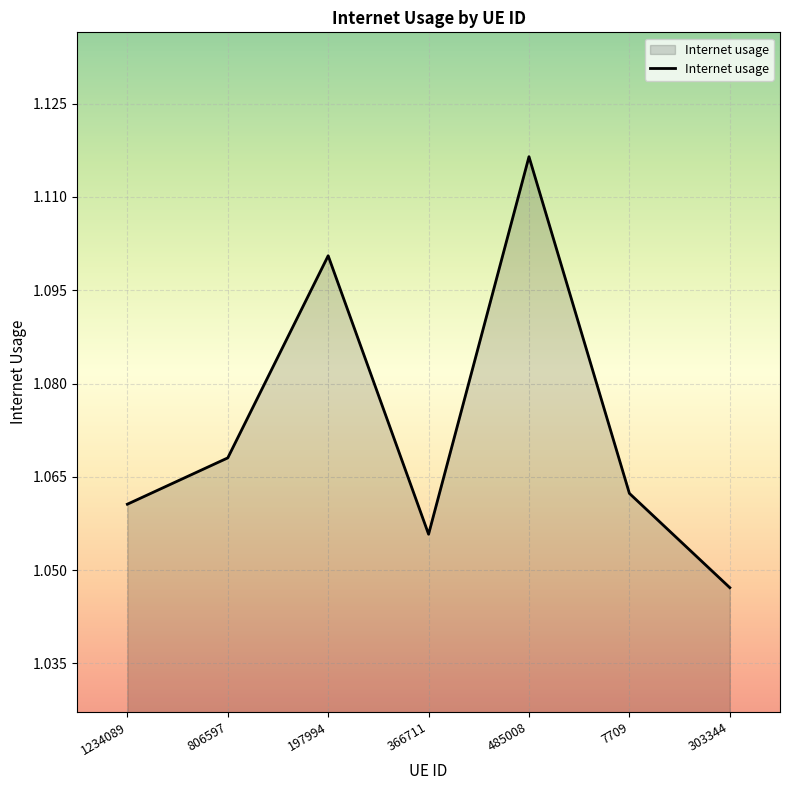

The chart shows a value of 1.1 at 366711. True or false?

True